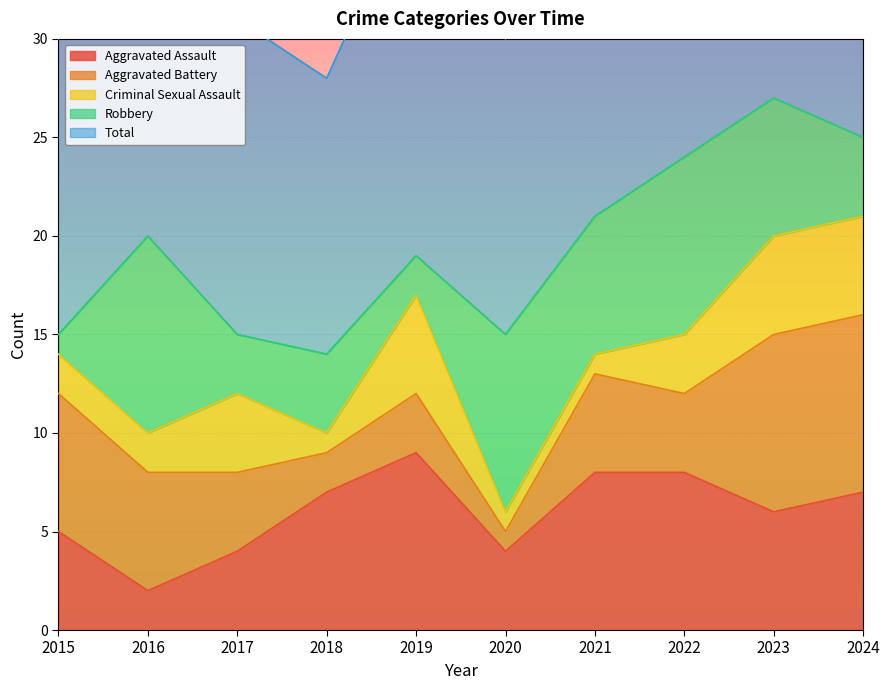

What is the difference between the highest and lowest values at 2021?

20